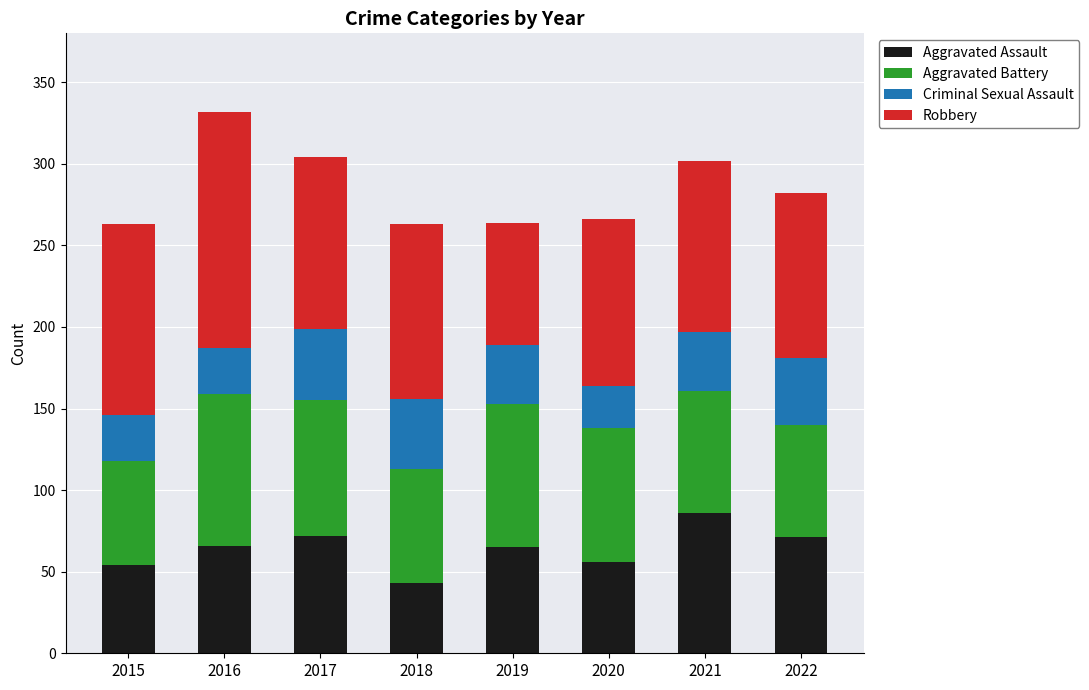

What is the average value of the Aggravated Assault series?

64